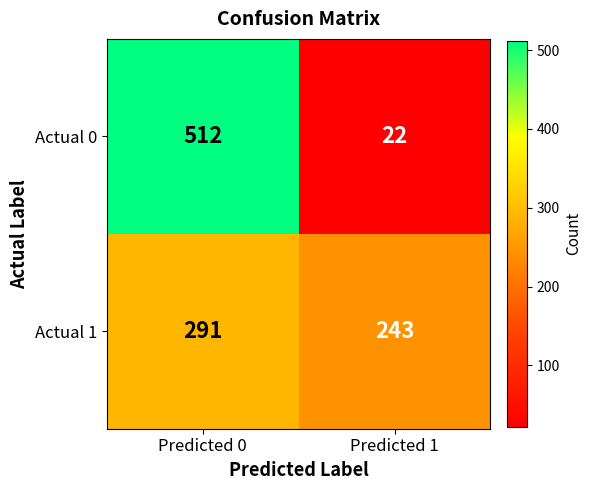

True or false: Actual 1 has a value of 291 at Predicted 0.

True